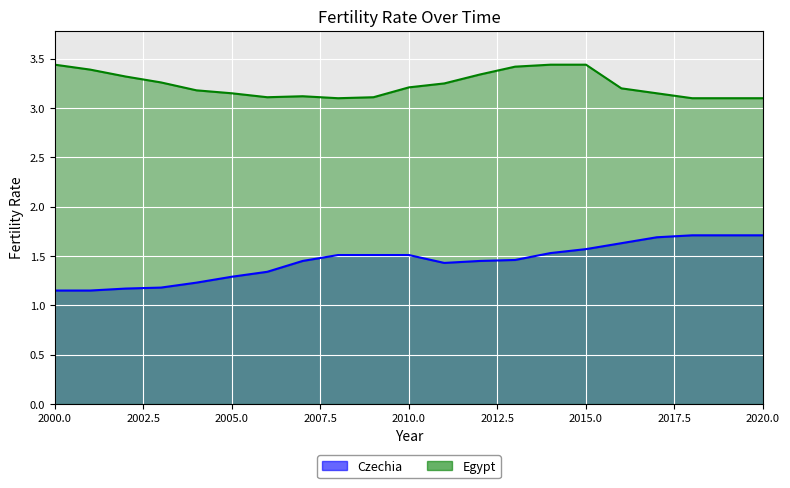

Reading left to right, transcribe all the data shown in this chart.

Czechia: 2000=1.1	2001=1.1	2002=1.2	2003=1.2	2004=1.2	2005=1.3	2006=1.3	2007=1.4	2008=1.5	2009=1.5	2010=1.5	2011=1.4	2012=1.4	2013=1.5	2014=1.5	2015=1.6	2016=1.6	2017=1.7	2018=1.7	2019=1.7	2020=1.7
Egypt: 2000=3.4	2001=3.4	2002=3.3	2003=3.3	2004=3.2	2005=3.1	2006=3.1	2007=3.1	2008=3.1	2009=3.1	2010=3.2	2011=3.2	2012=3.3	2013=3.4	2014=3.4	2015=3.4	2016=3.2	2017=3.1	2018=3.1	2019=3.1	2020=3.1